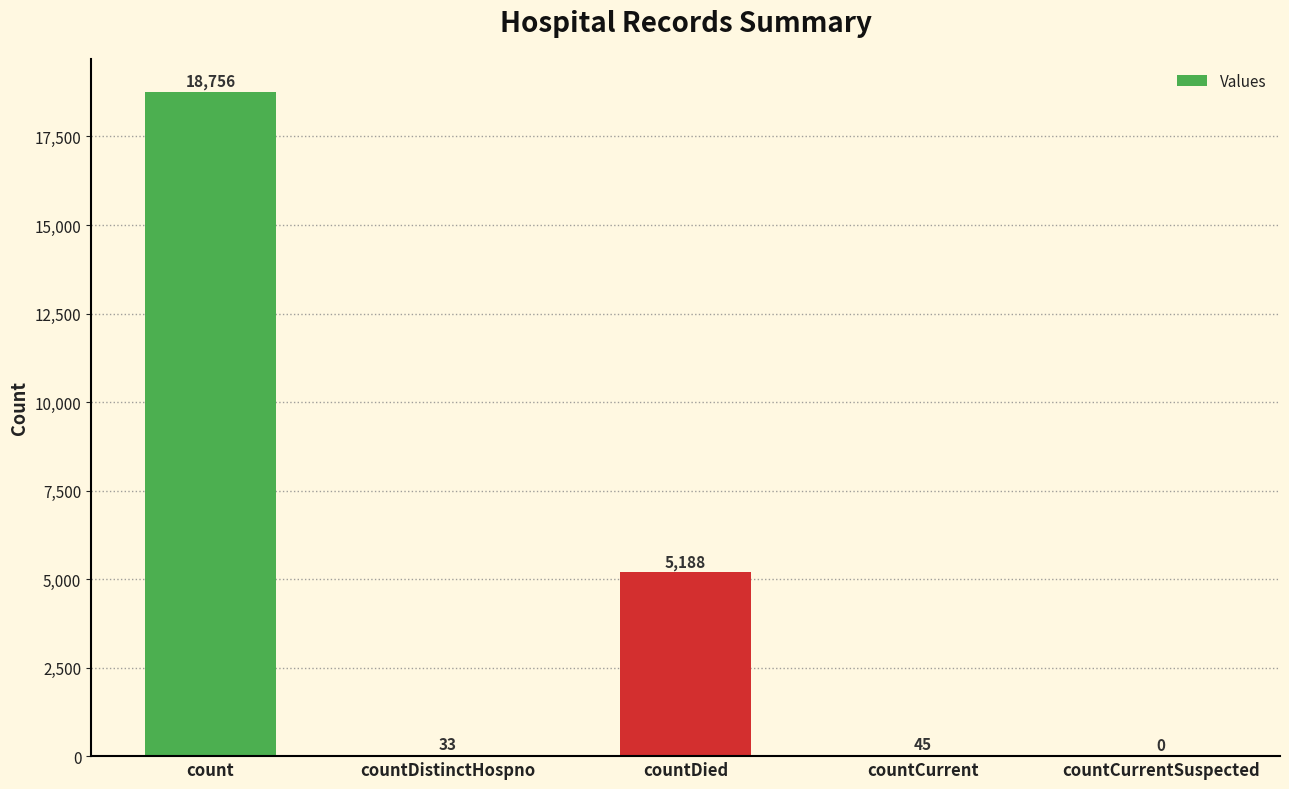

How many series are shown in this chart?

1